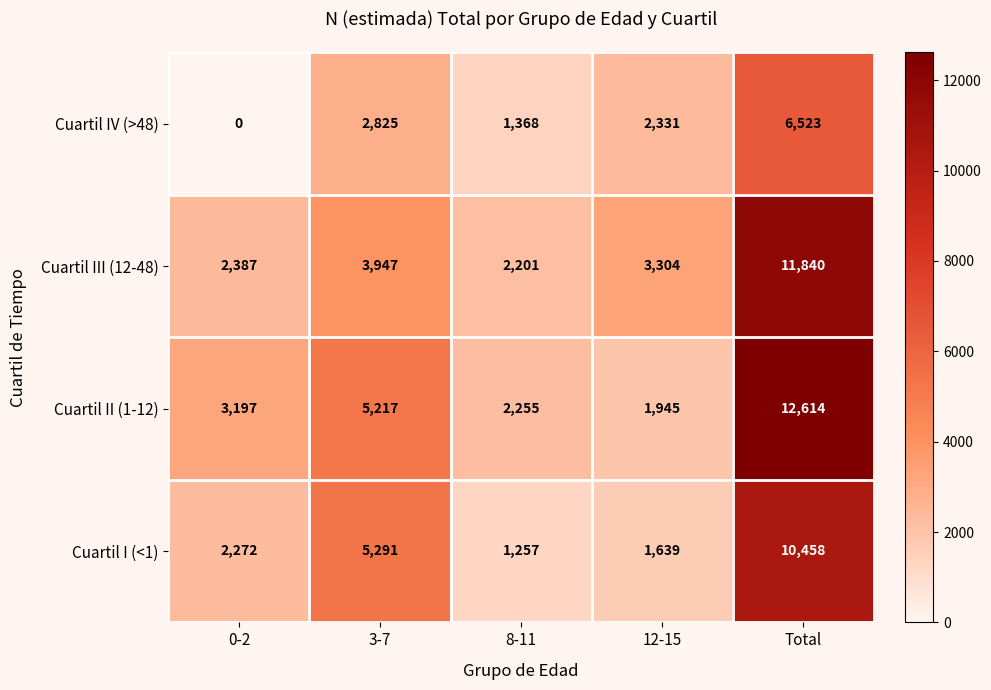

The Cuartil IV (>48) series shows 1003 at 12-15. True or false?

False